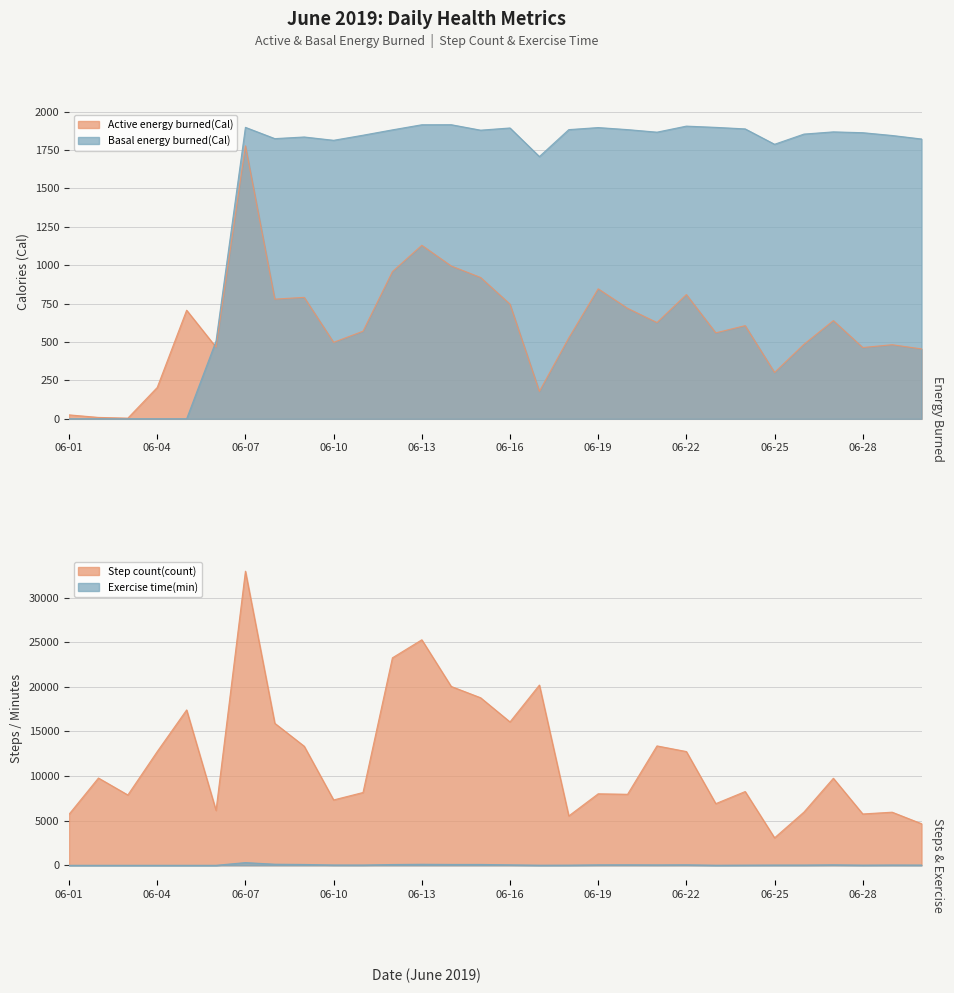

At which category does Active energy burned(Cal) reach its first local valley?

2019-06-03